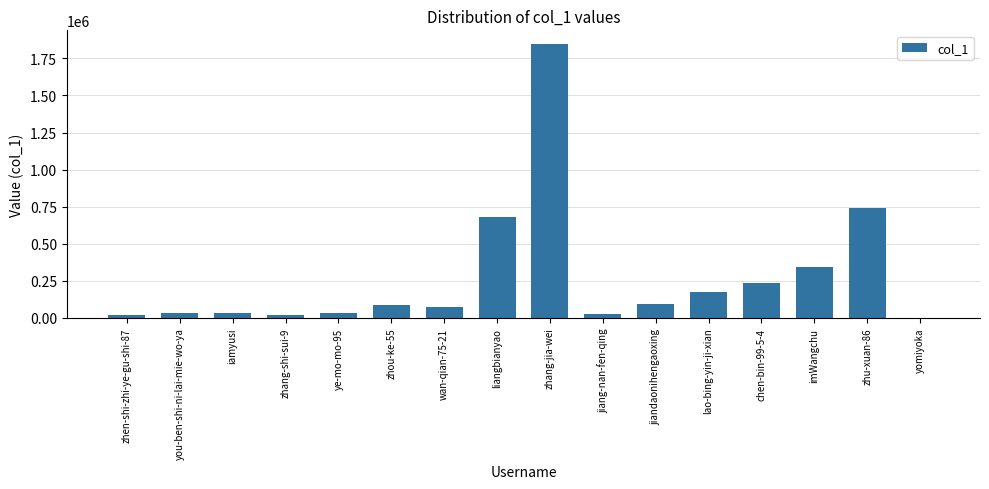

What is the greatest value displayed?

1847135